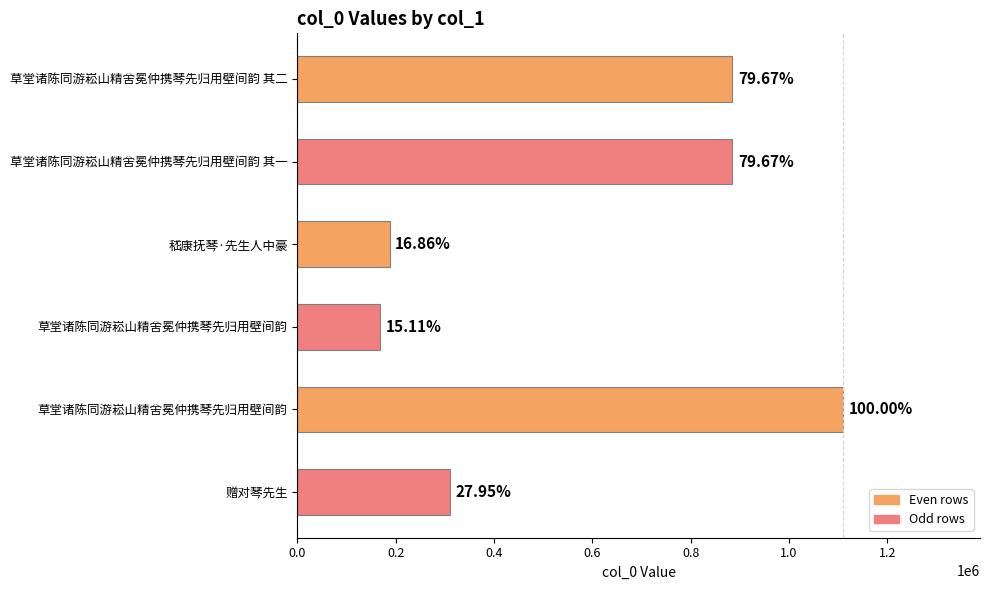

How many bars are there in total?

6